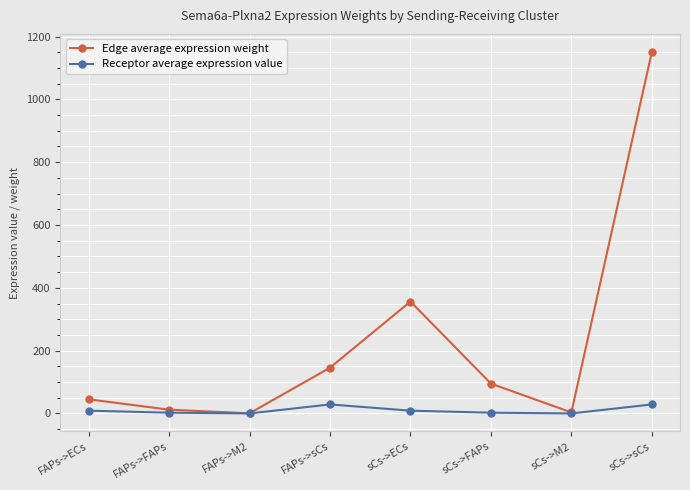

What is the difference between the Edge average expression weight values at sCs->M2 and sCs->sCs?

1147.6